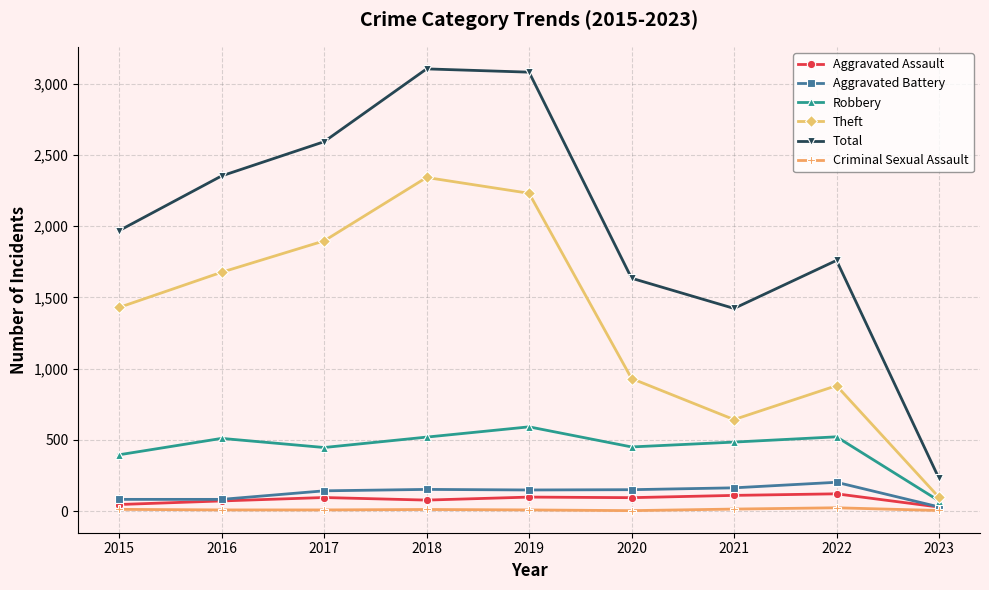

Which series has the largest total across all categories?

Total